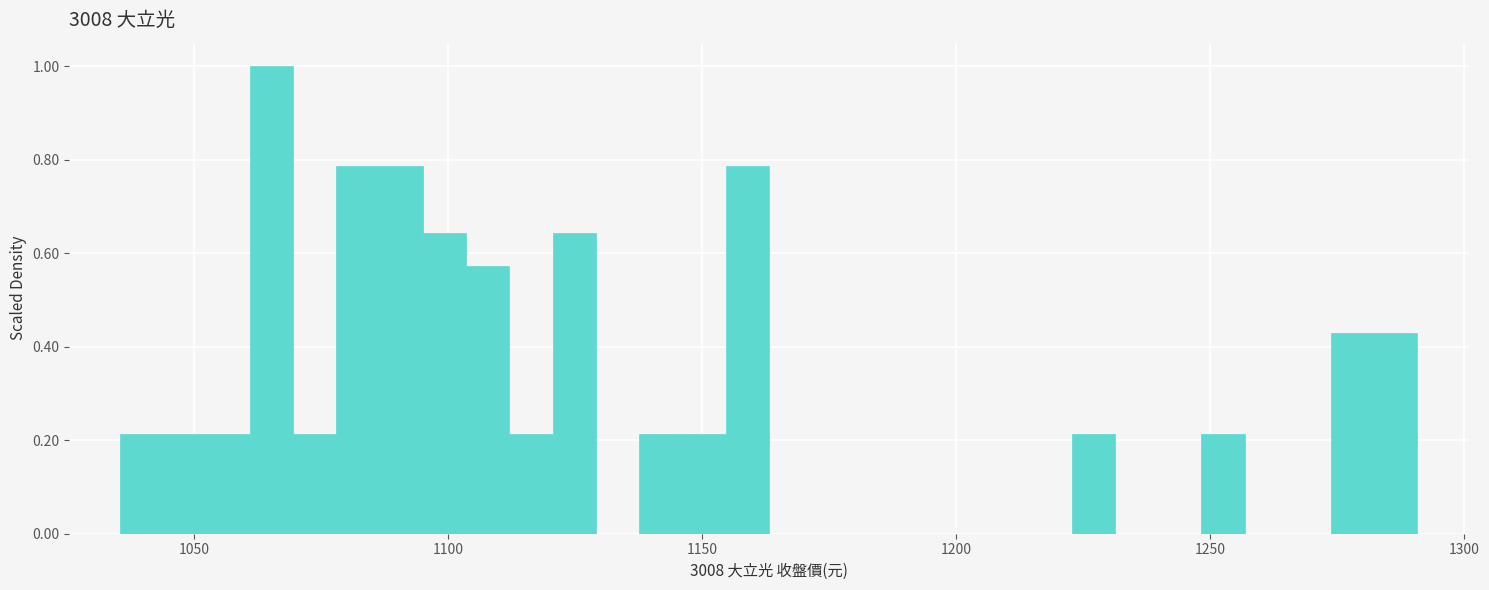

Around what value on the x-axis is the tallest bar? Give the approximate position of its centre, as read against the axis.

1065